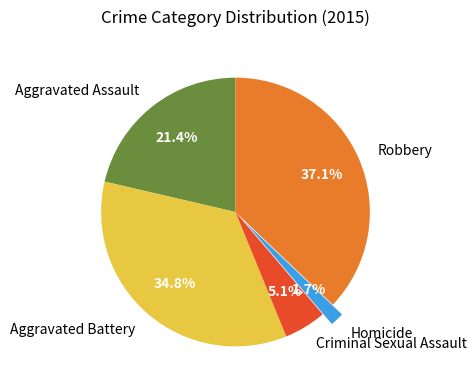

To the nearest percent, what percentage of the pie is Homicide?

2%